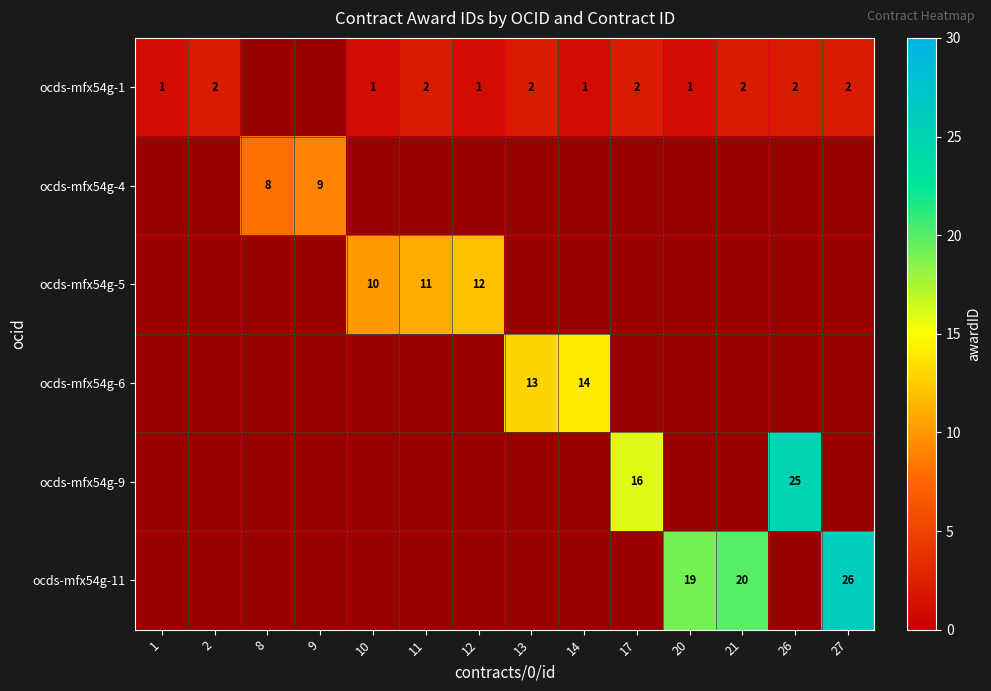

The value of ocds-mfx54g-1 at 2 is 3. True or false?

False